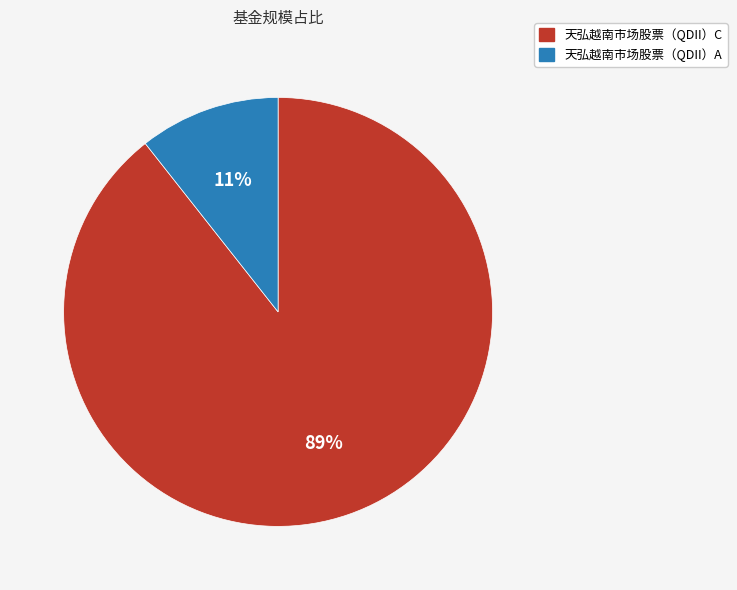

Is the sum of 天弘越南市场股票（QDII）A and 天弘越南市场股票（QDII）C greater than half?

Yes